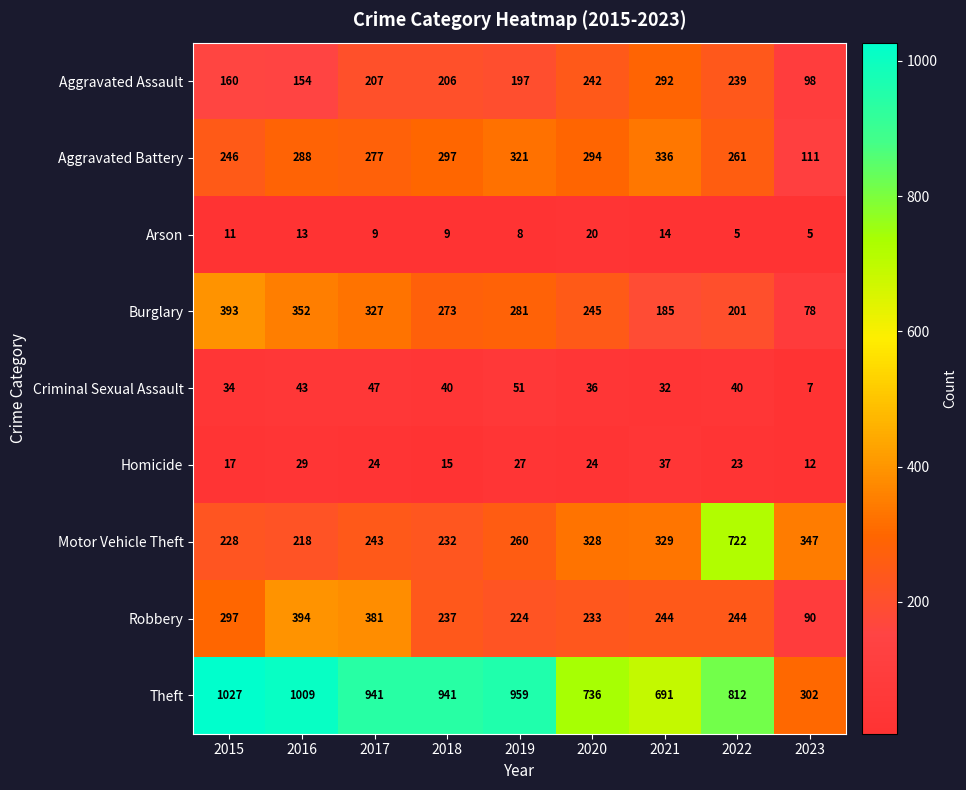

Which series has the largest range (max minus min)?

Theft